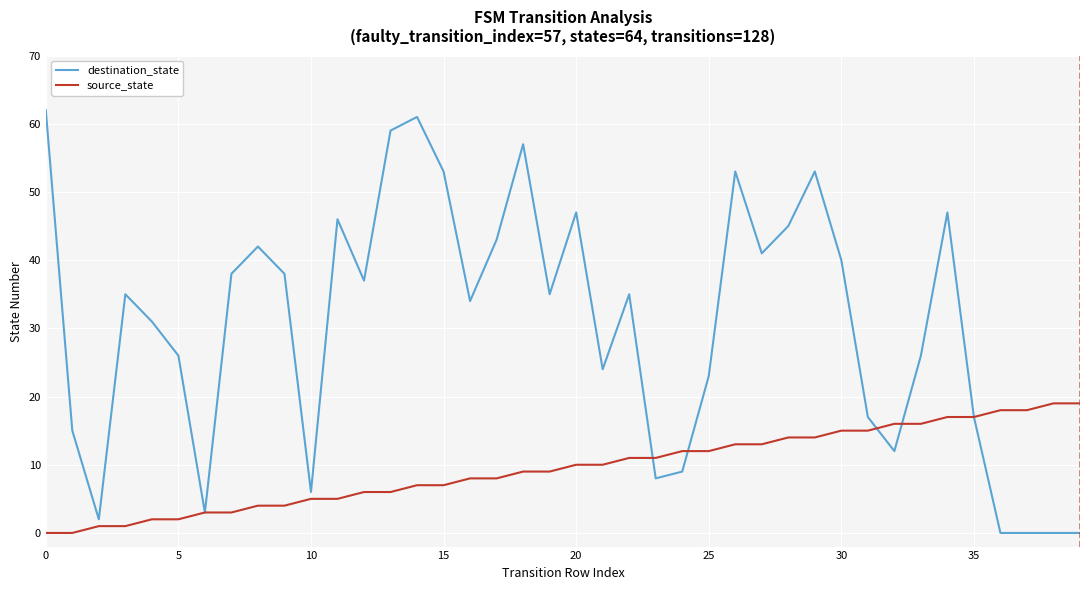

Which series has the largest total across all categories?

destination_state